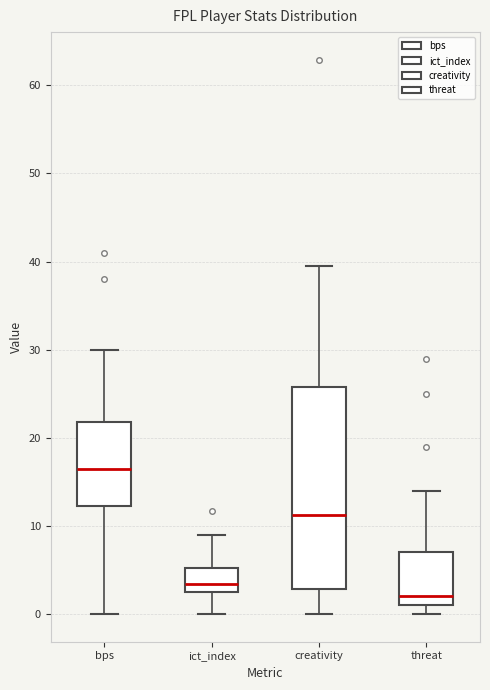

Which box has the lowest median line?

threat